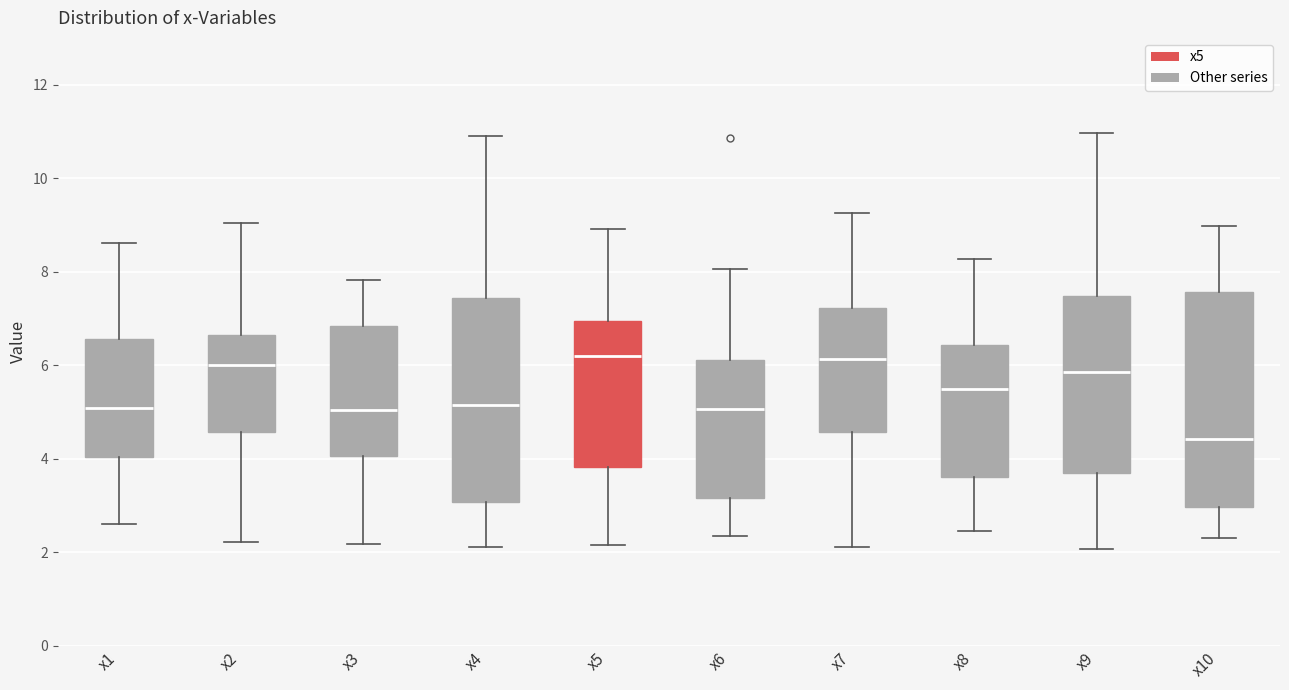

Comparing the boxes themselves (not the whiskers), which one is the tallest?

x10